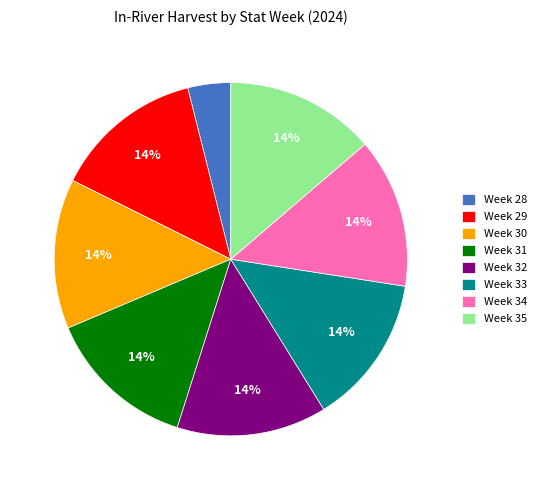

To the nearest percent, what is the combined percentage of Week 30 and Week 32?

27%